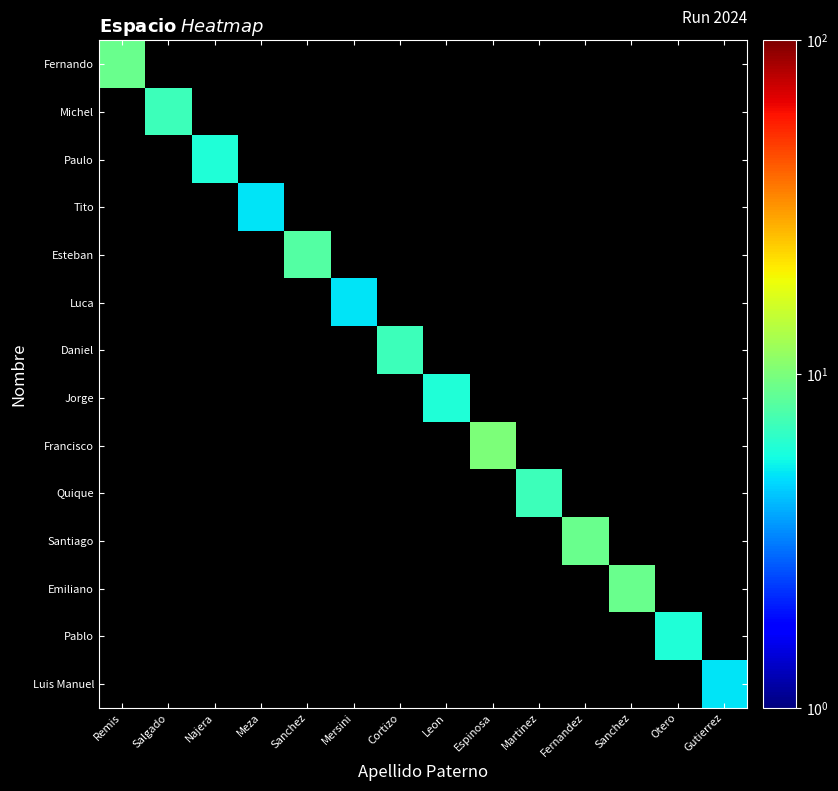

What is the difference between the highest and lowest values at Fernandez?

9